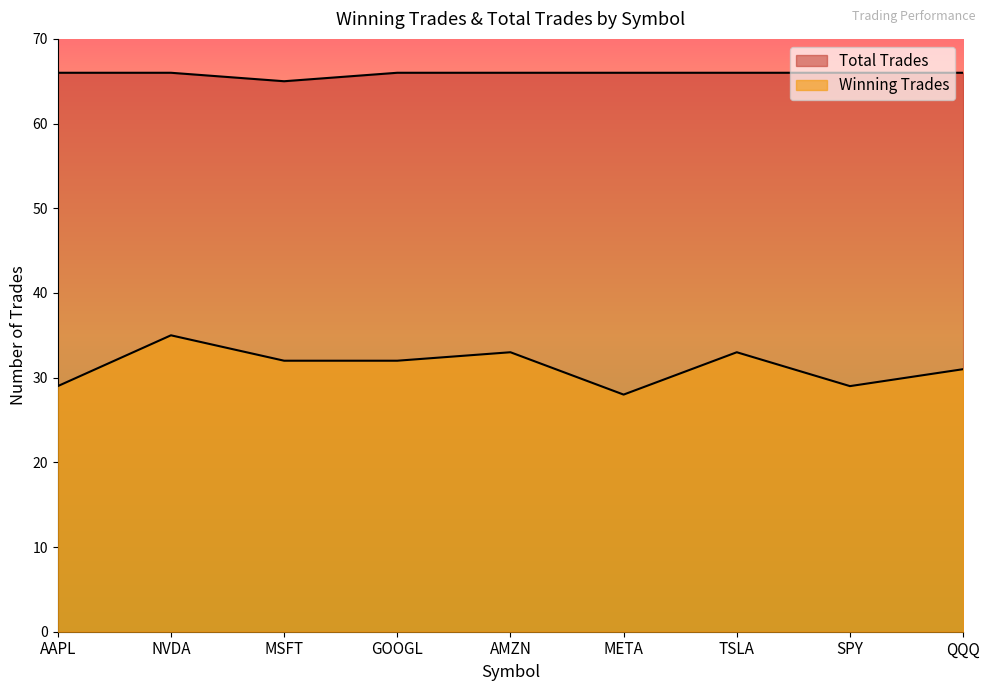

True or false: Winning Trades and Total Trades intersect in this chart.

False